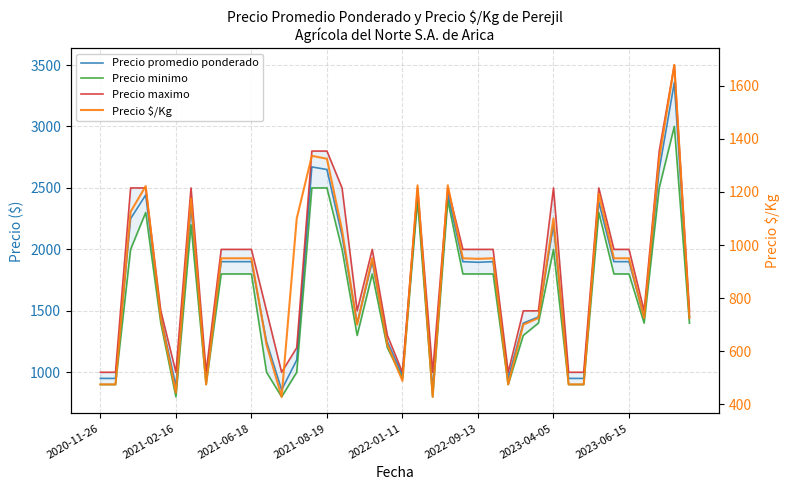

The value of Precio minimo at 2022-09-13 is 1800. True or false?

True